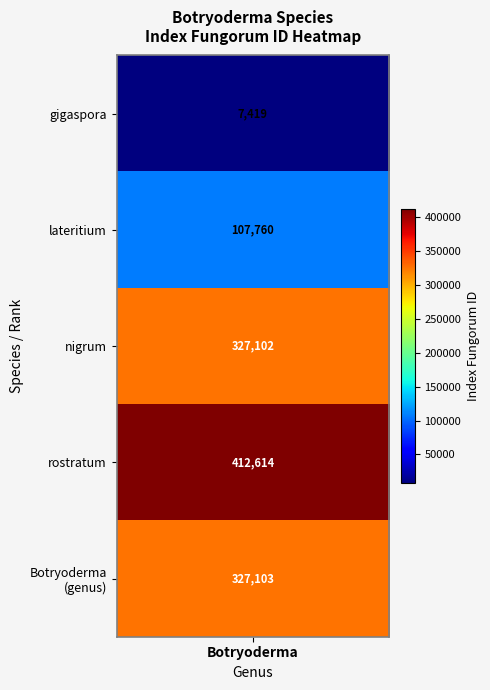

Where is the data nearest to the value 210016?

lateritium